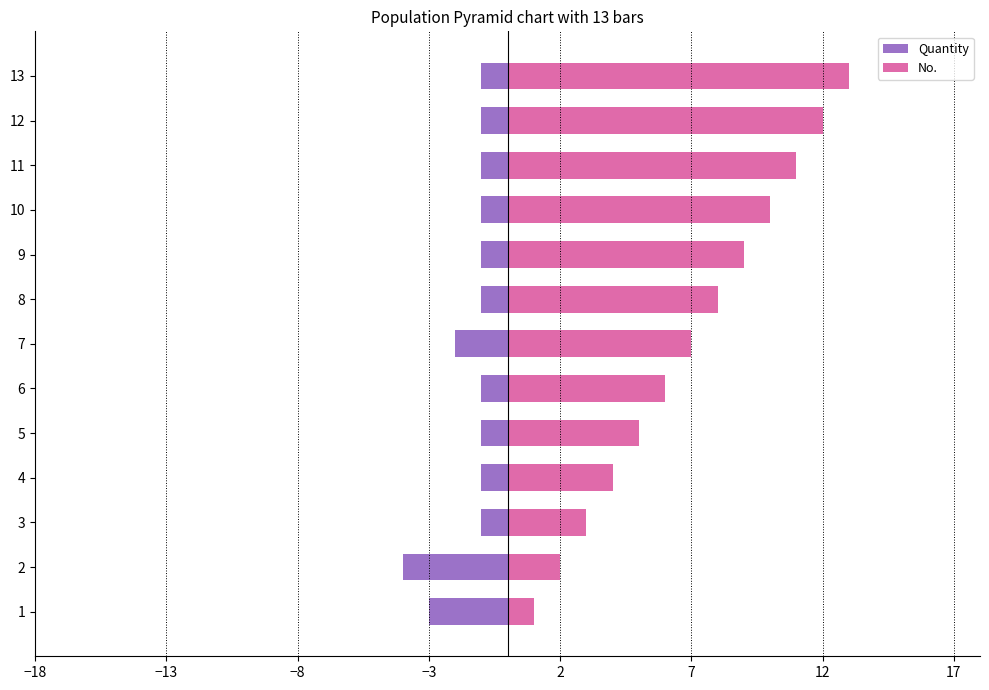

How many data points in No. are above 7?

6